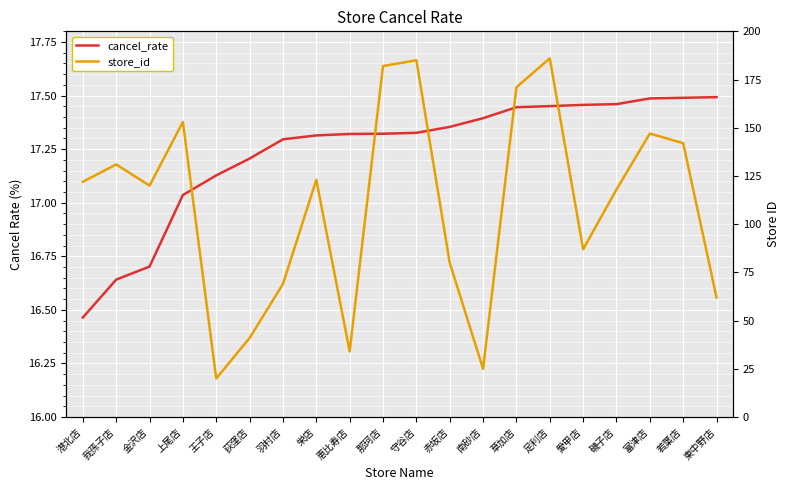

Is this an area chart (filled region under the line)?

No